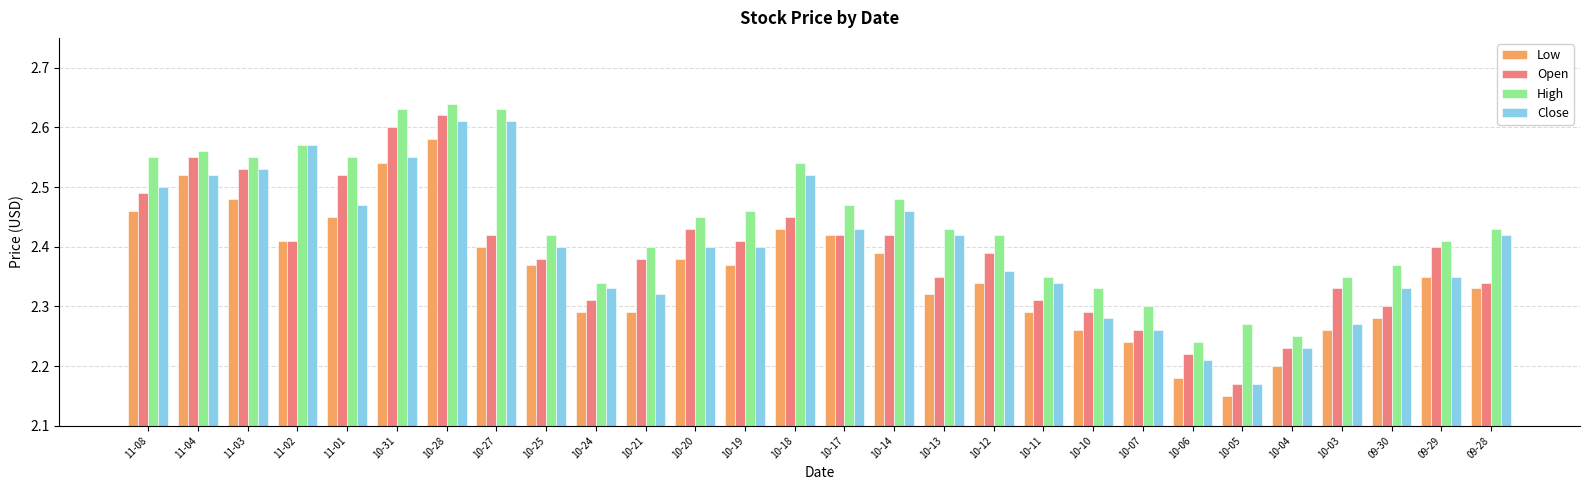

How many data points does each series have?

28